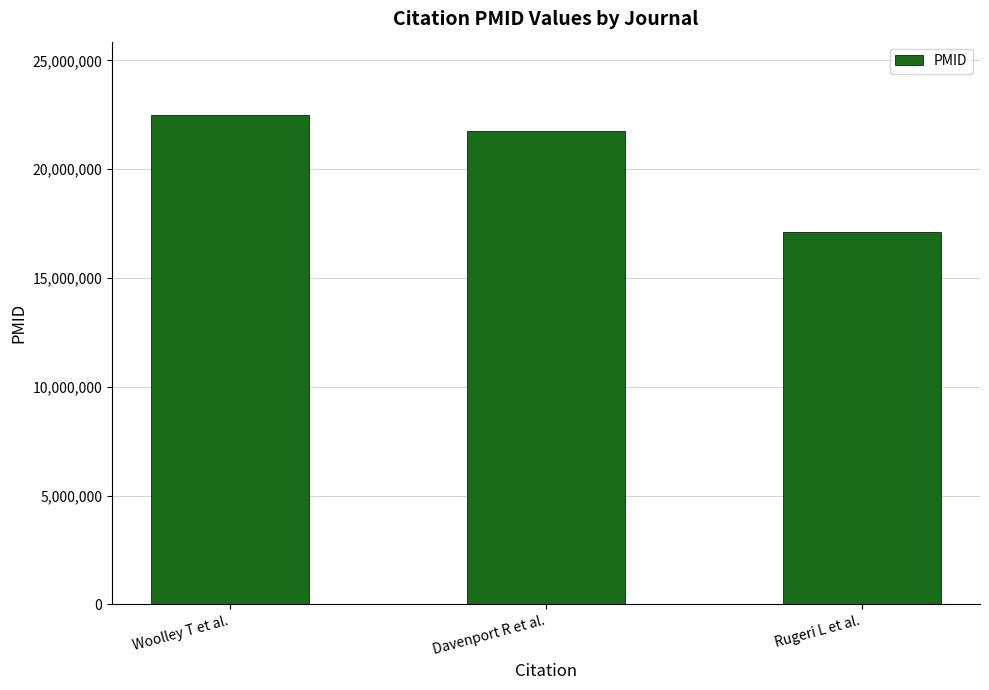

Rank the categories by value from lowest to highest.

Rugeri L et al., Davenport R et al., Woolley T et al.